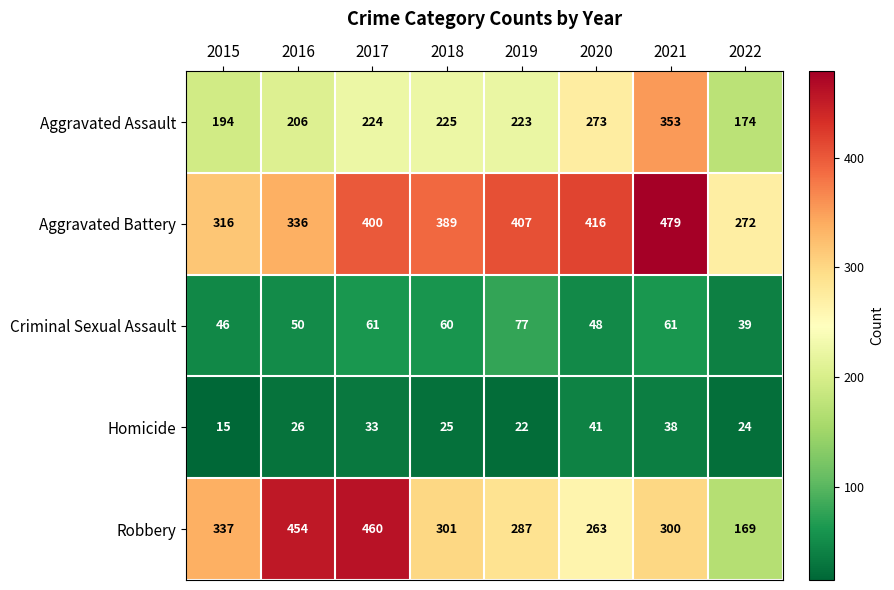

How many values in the Homicide series are below 26?

4